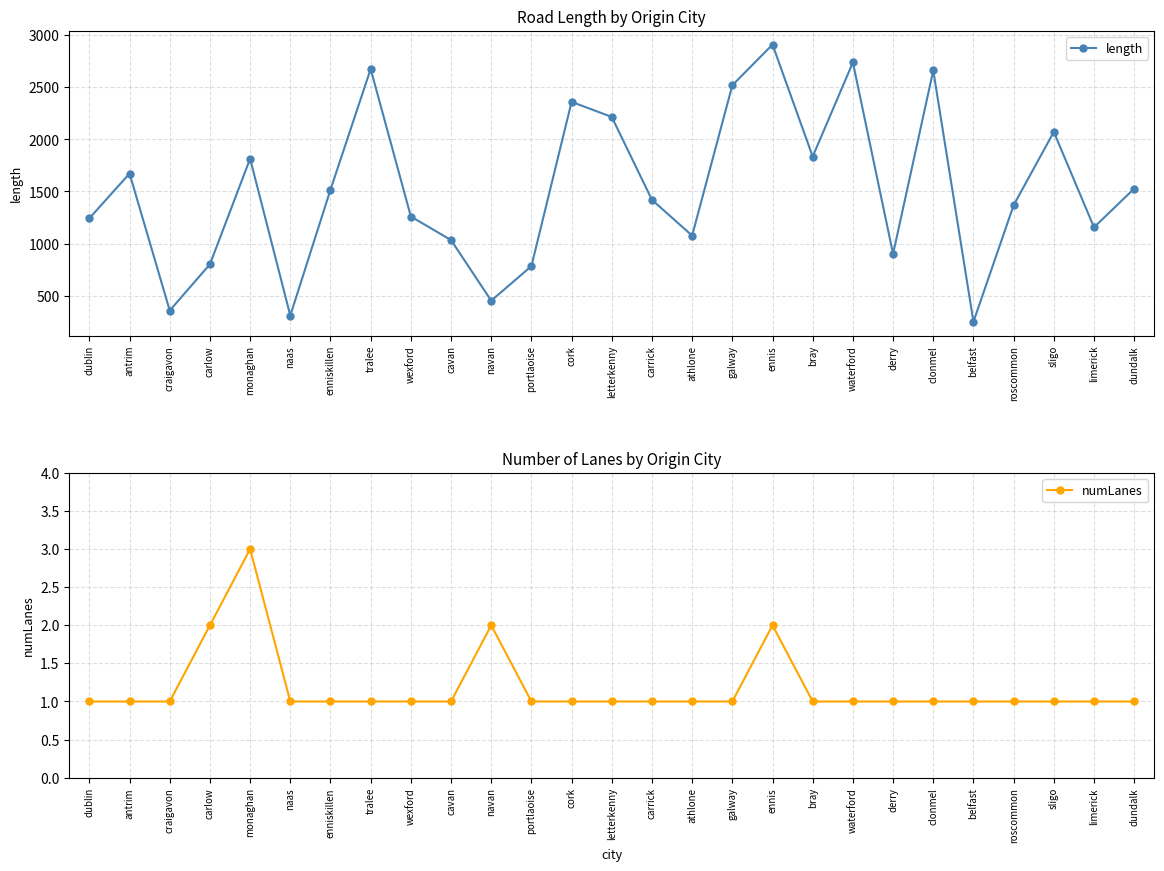

What position from the left is athlone?

16